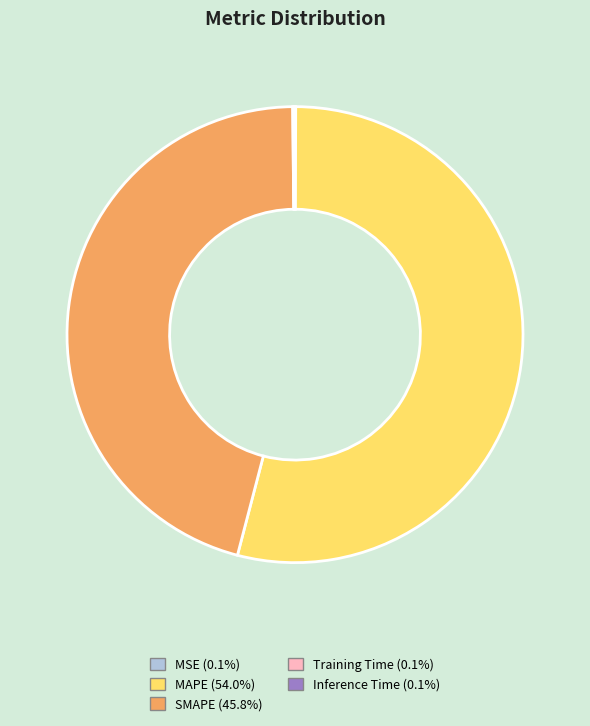

Is there a majority slice in this chart?

Yes